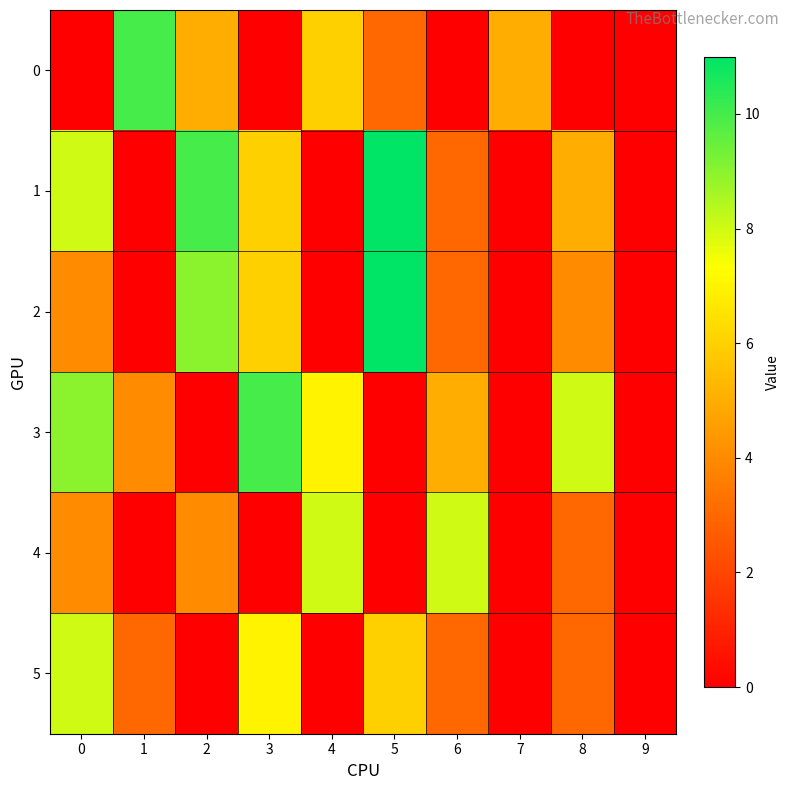

Which series changed the most between 1 and 9?

row_0